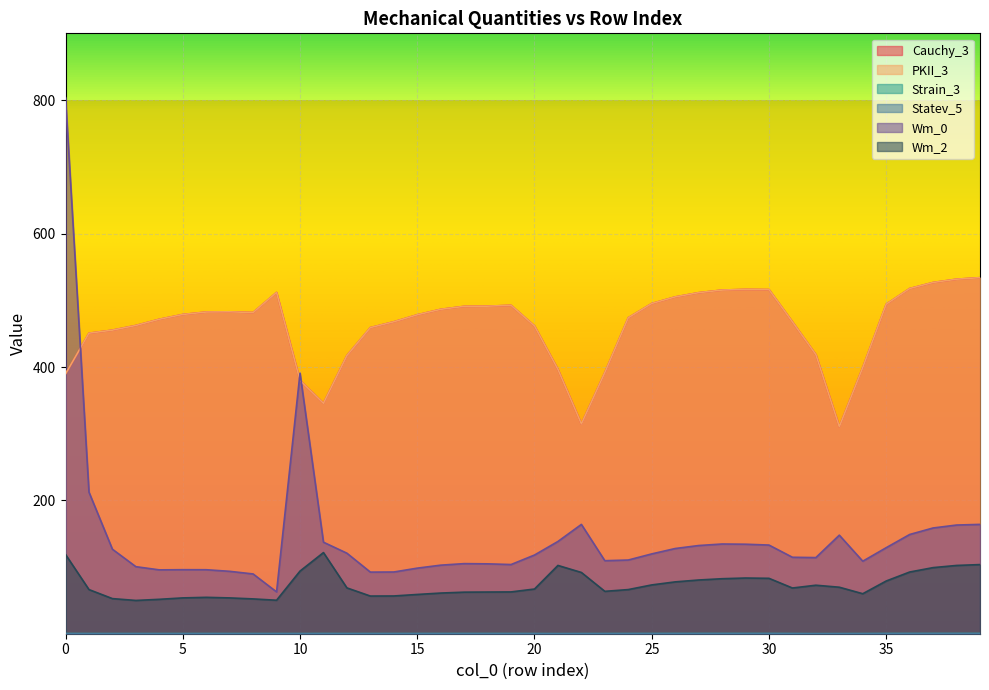

Which series has the largest range (max minus min)?

Wm_0